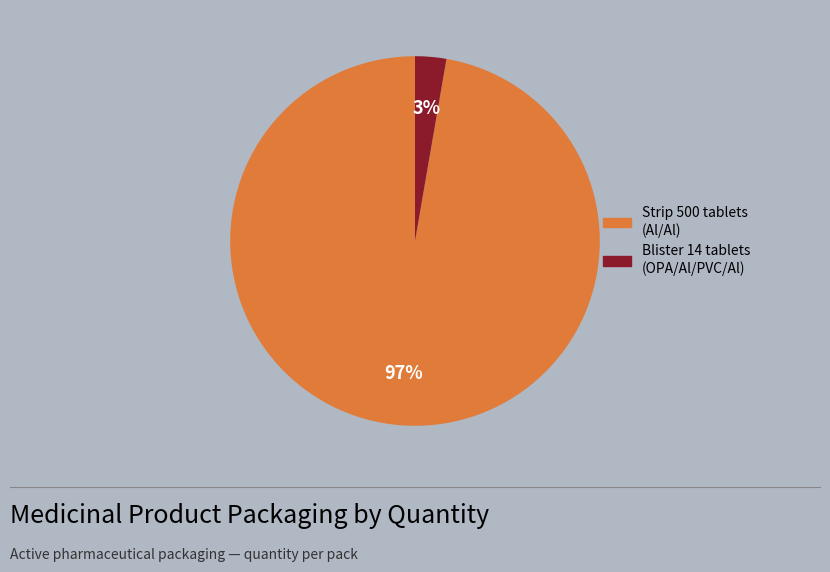

To the nearest percent, what is the average slice percentage?

50%